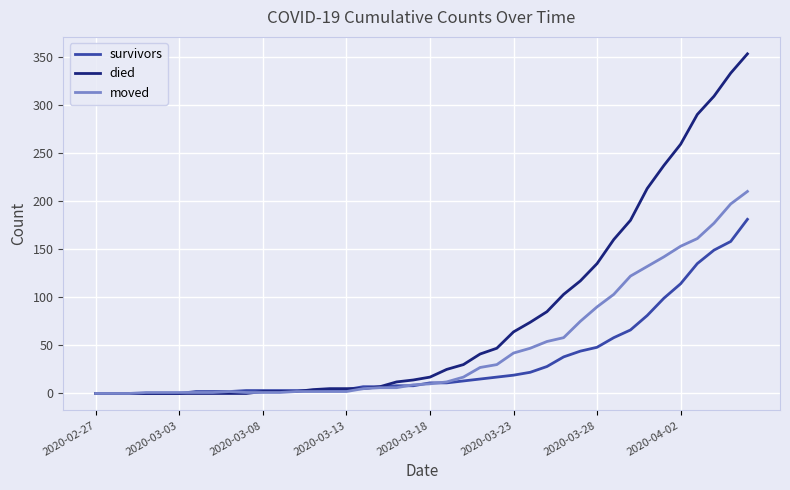

At how many categories does at least one series exceed 172?

8